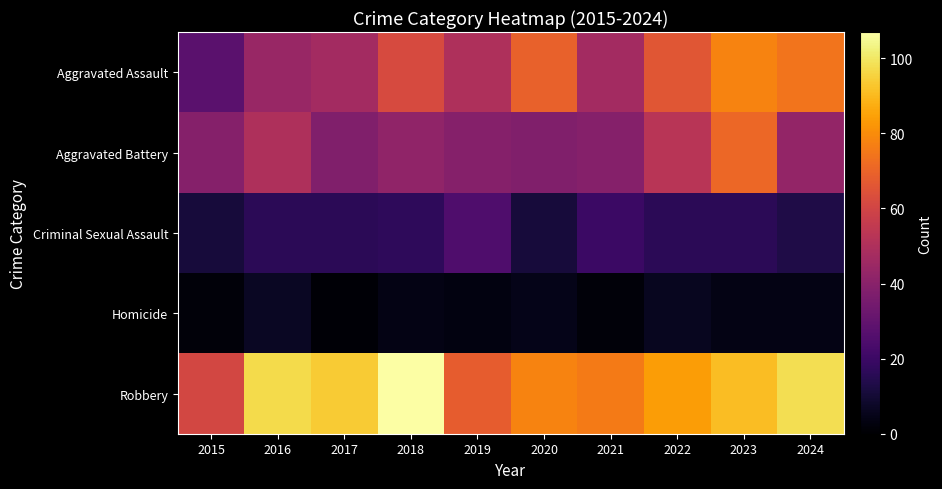

What is the smallest value displayed?

1